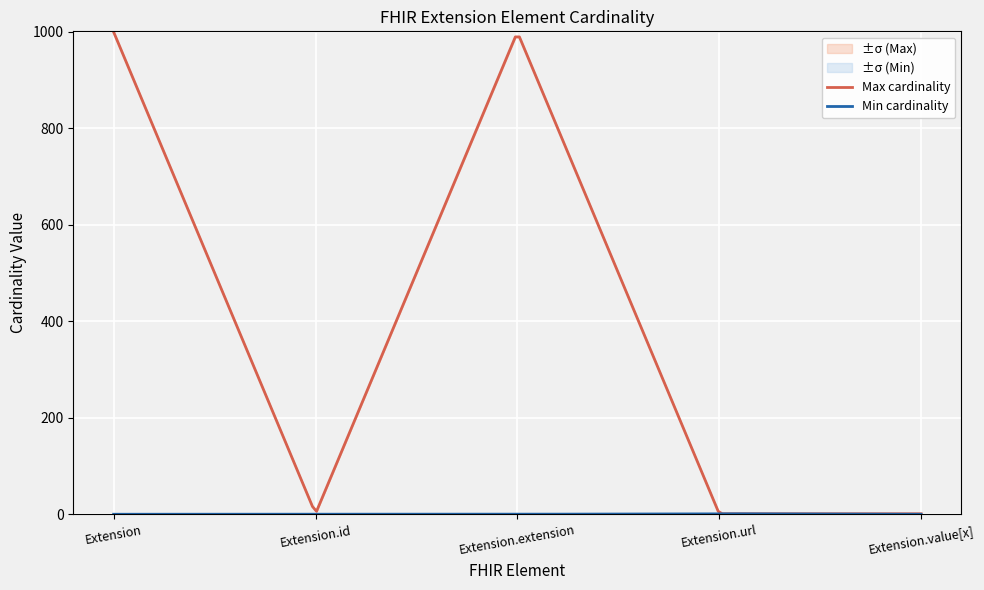

What is the label of the 3rd point from the right?

Extension.extension